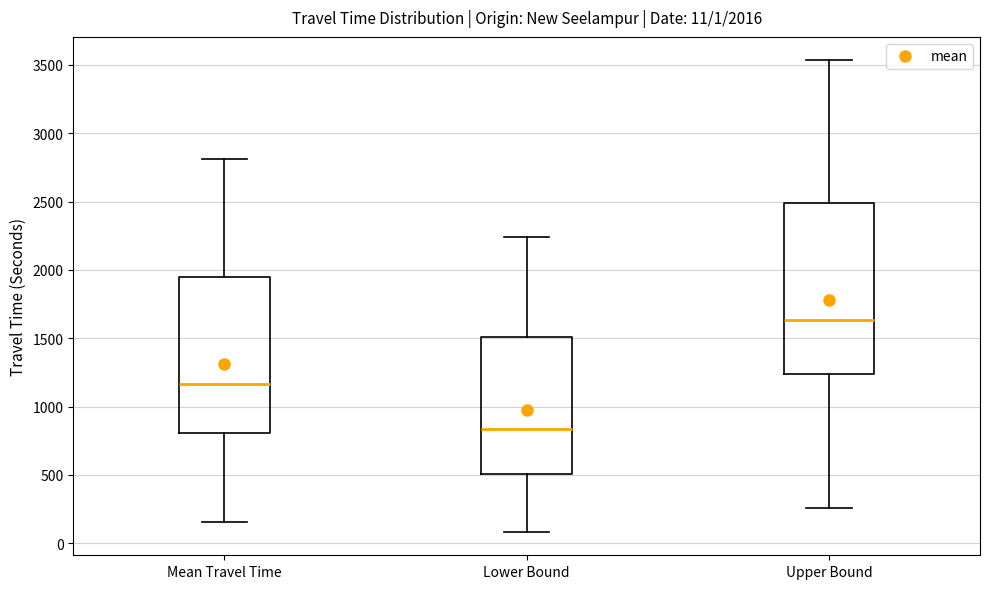

Comparing the boxes themselves (not the whiskers), which one is the tallest?

Upper Bound